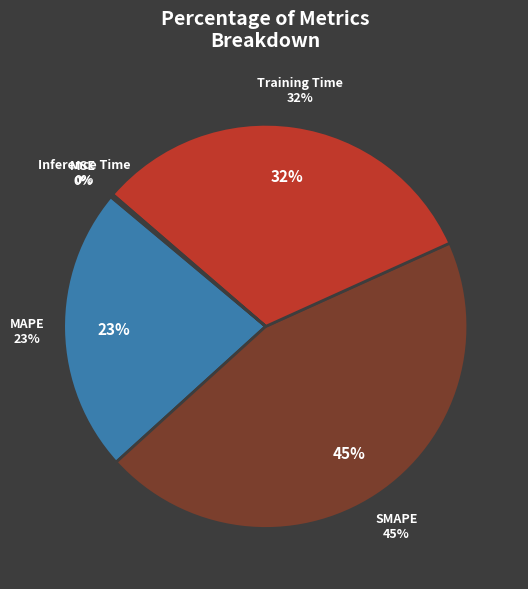

Is it true that Training Time is 32% of the pie?

True